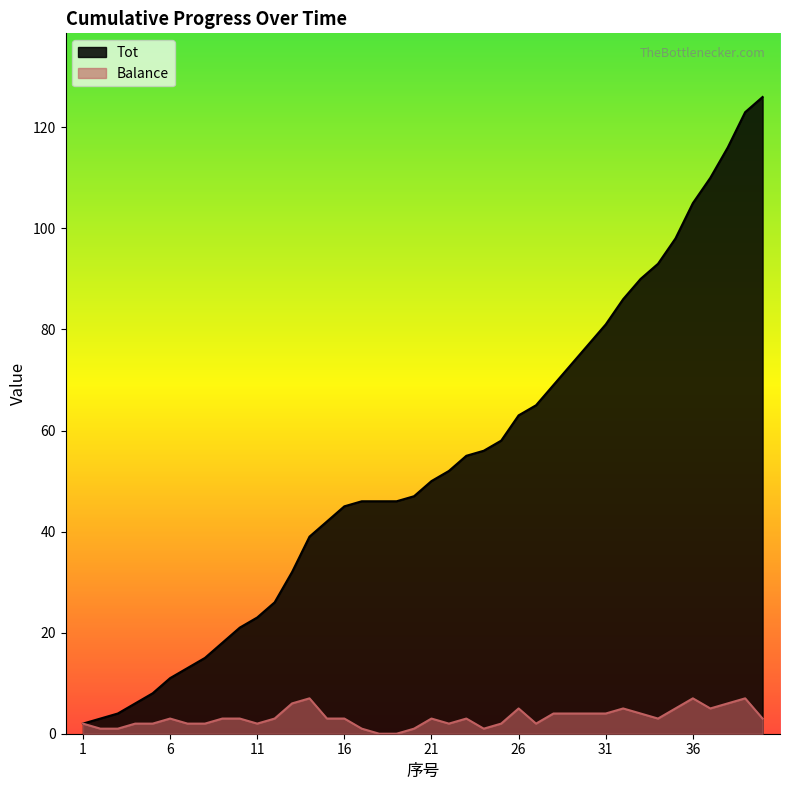

What is the difference between the highest and lowest values at 15?

39